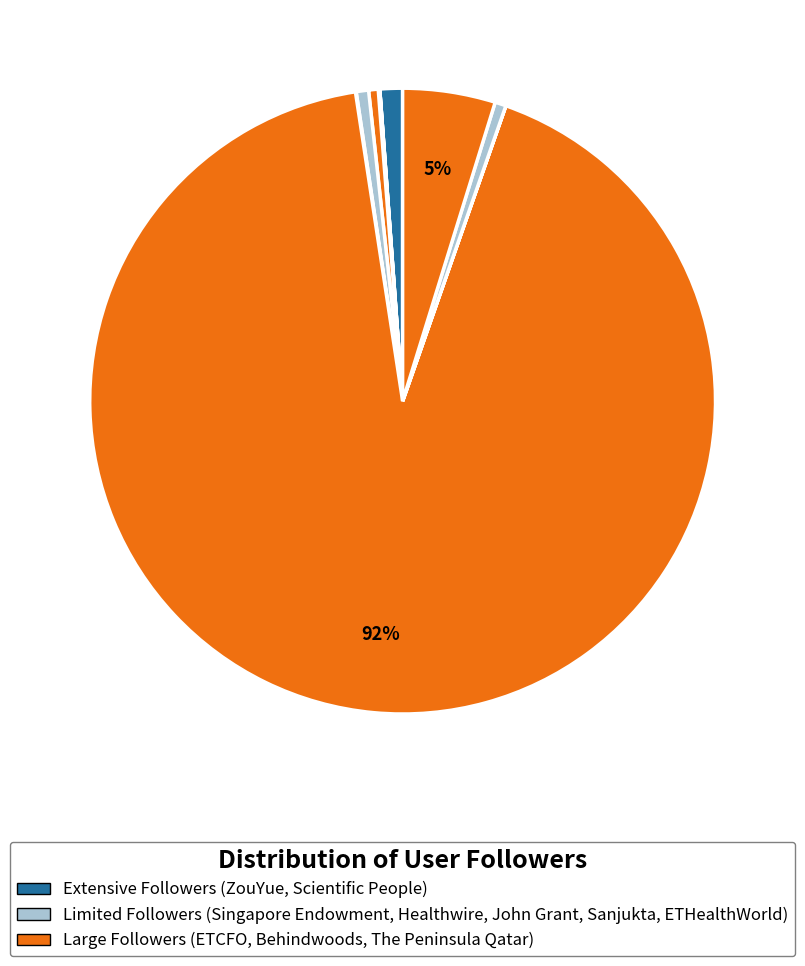

Rank the categories by value from highest to lowest.

Behindwoods, The Peninsula Qatar, ZouYue, John Grant, ETHealthWorld, Healthwire, ETCFO, Sanjukta Sarkar, Singapore traded endowment policies, Scientific People